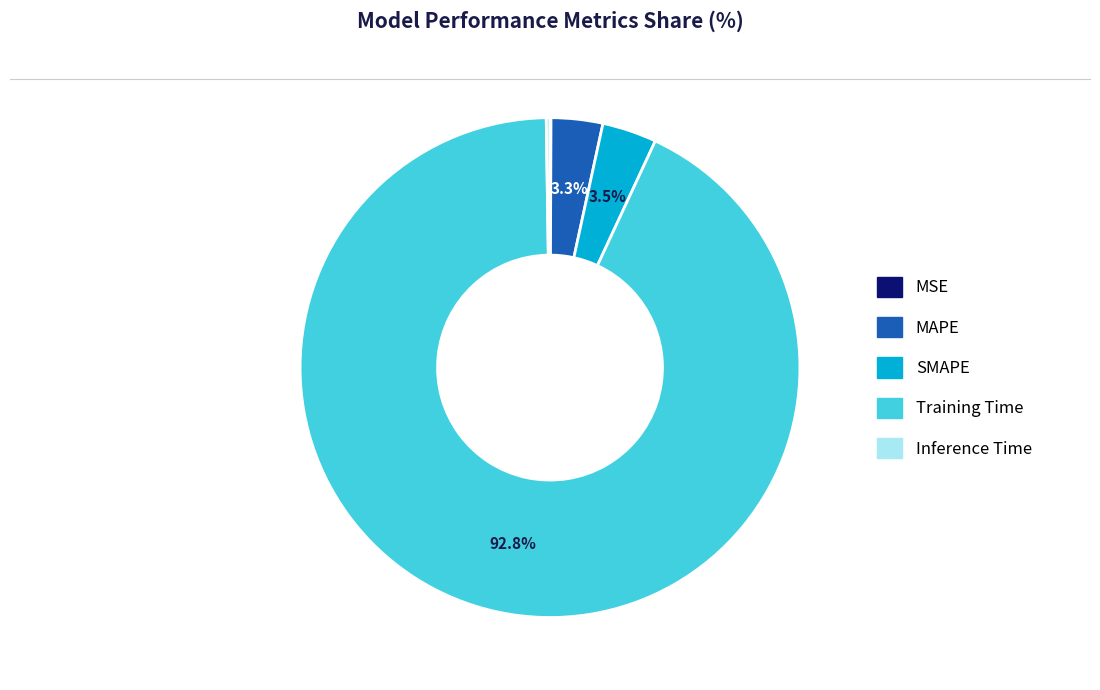

Between MAPE and Training Time, which is larger?

Training Time